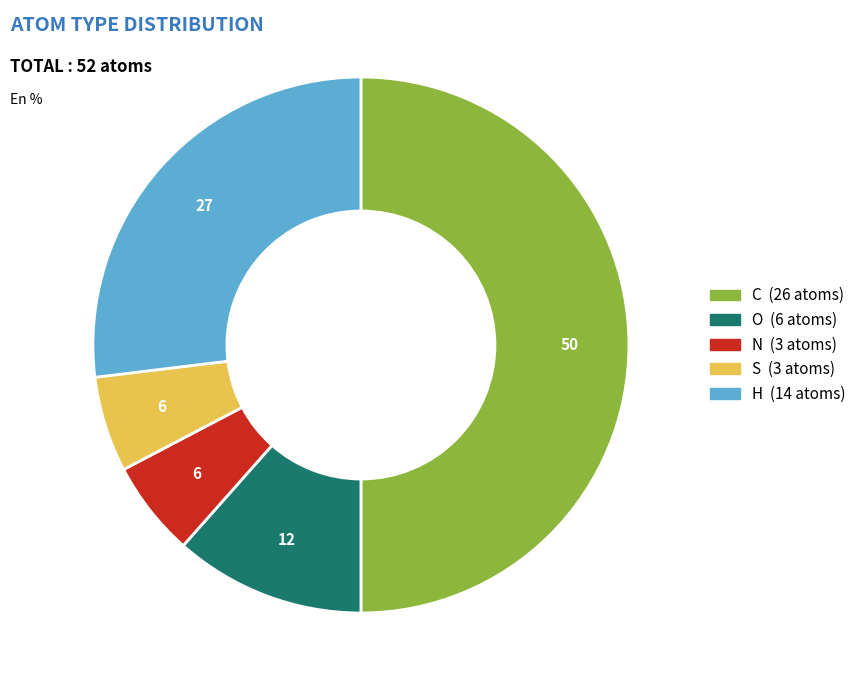

The S slice represents 6% of the pie. True or false?

True